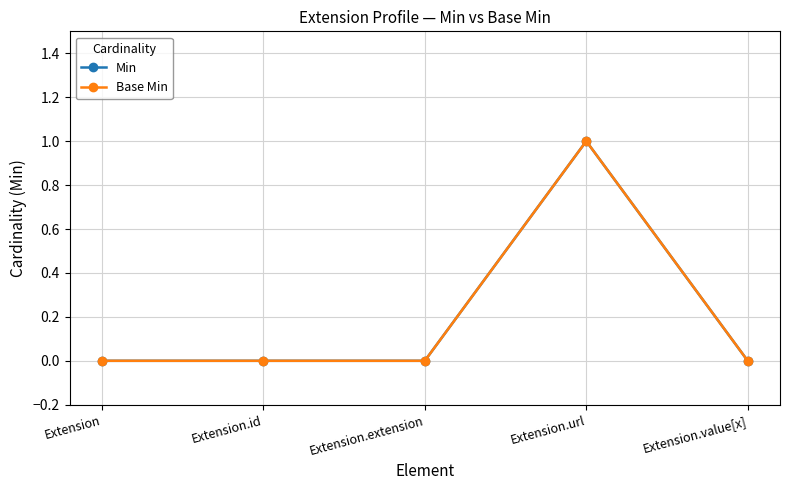

Is this an area chart (filled region under the line)?

No